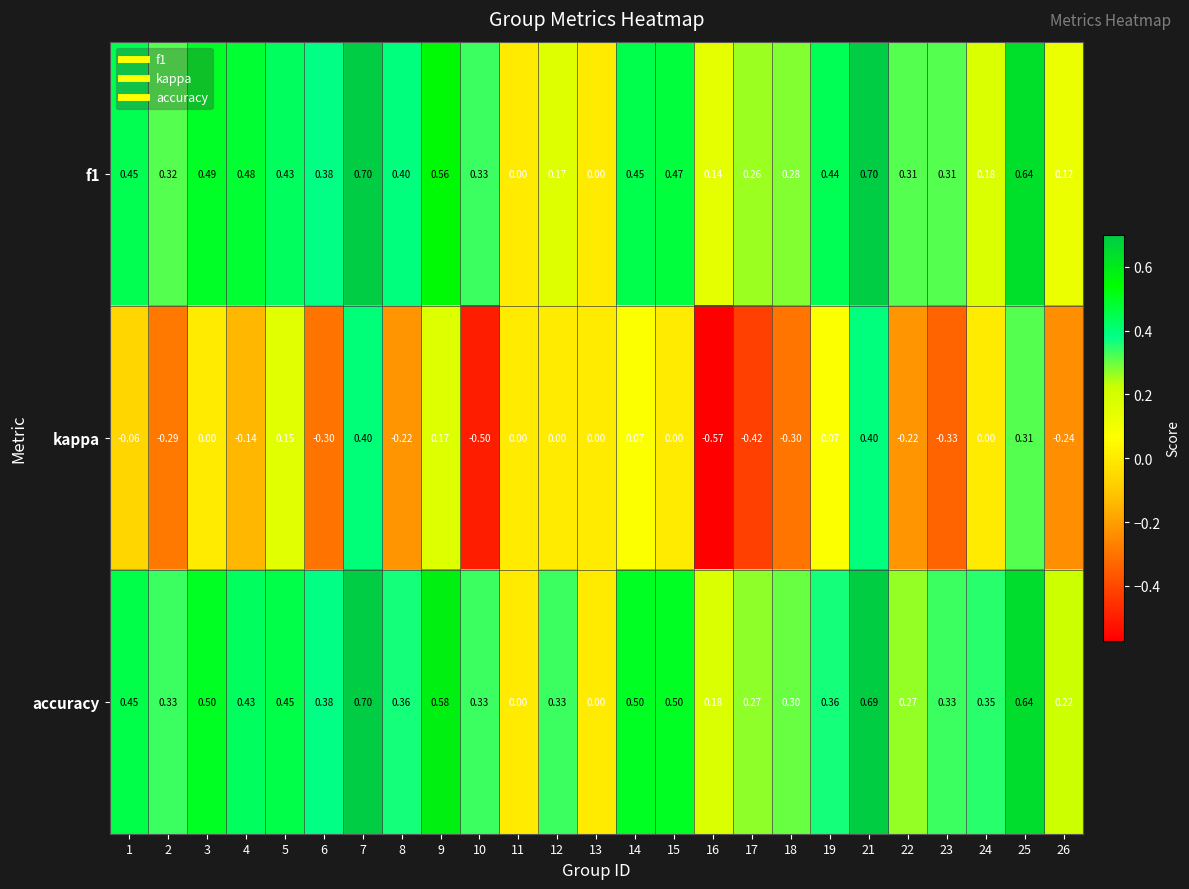

Which series has the largest total across all categories?

accuracy